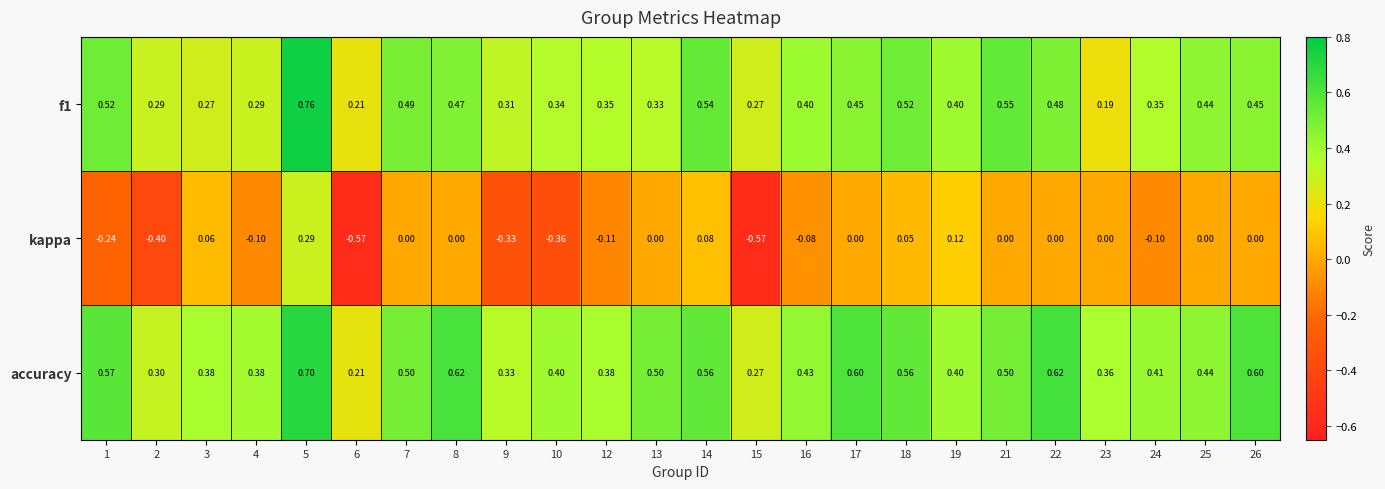

Which series has the largest total across all categories?

accuracy